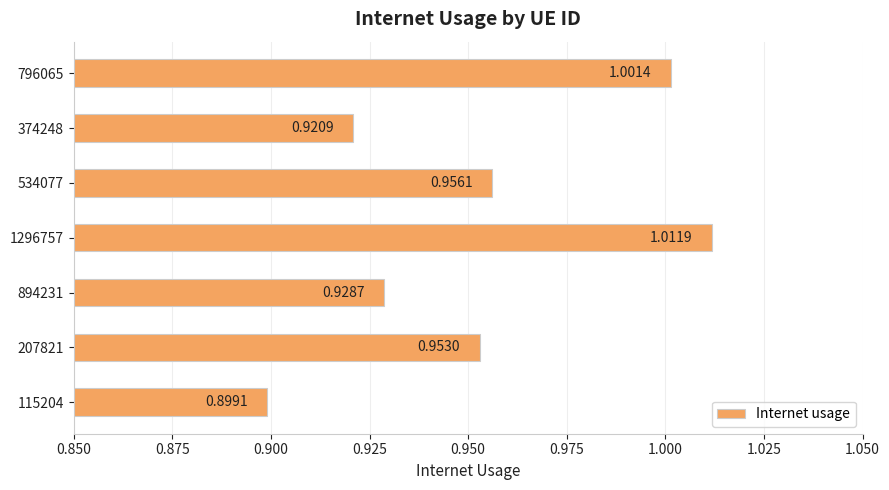

How many distinct data groups are displayed?

1